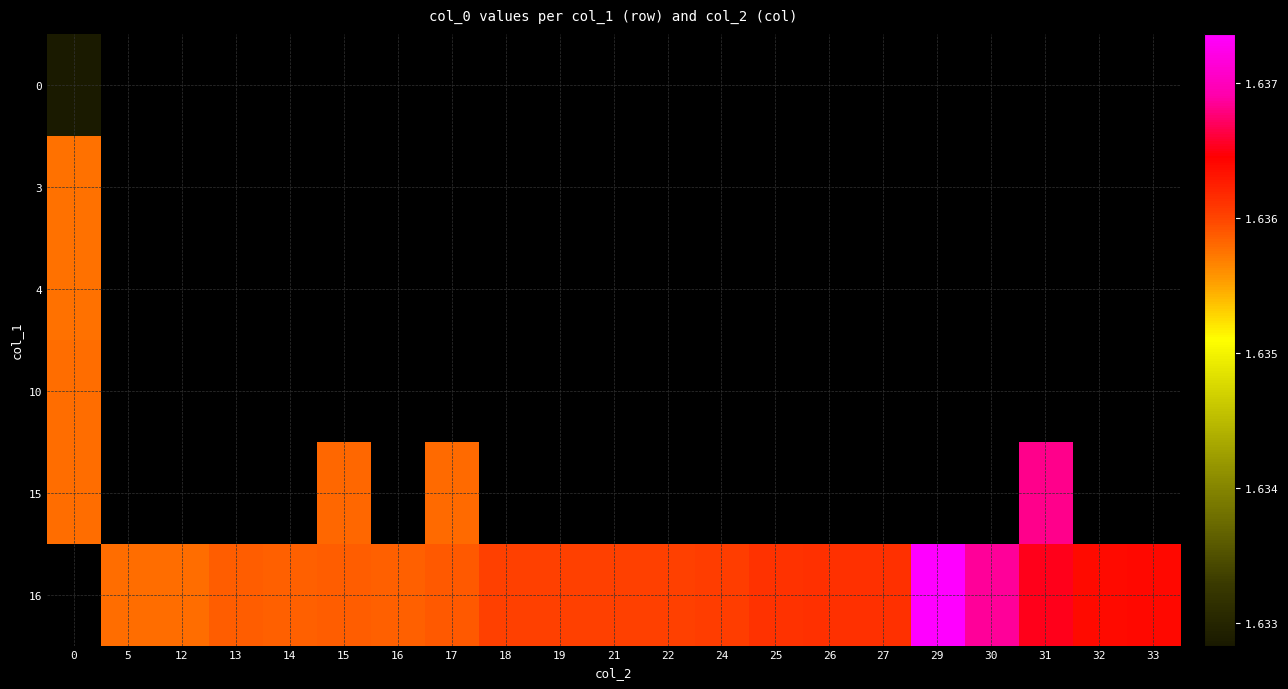

Which has a higher value, 12 or 24?

24